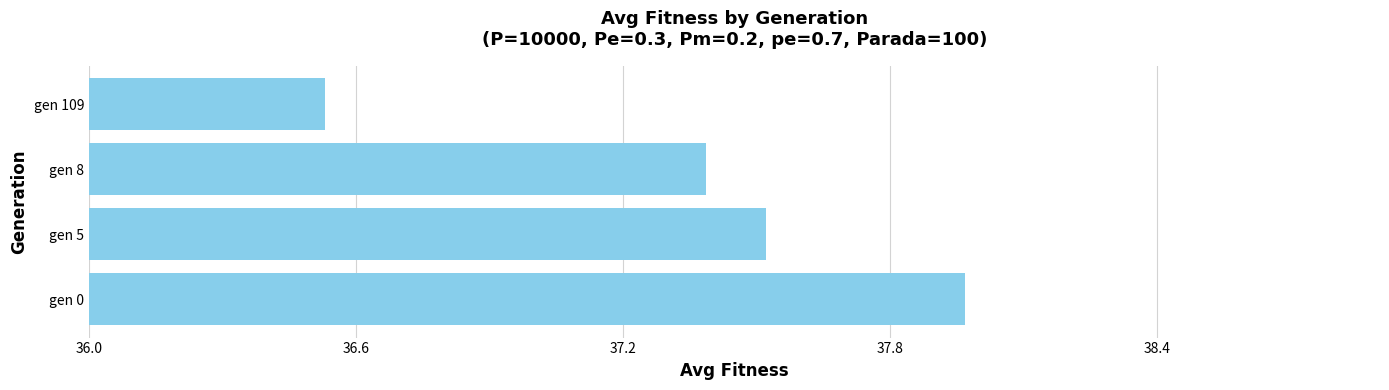

What is the average value?

37.4